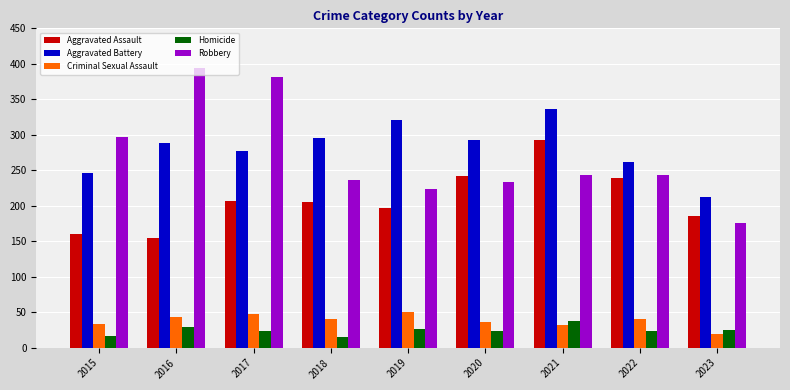

What is the spread (max minus min) of values at 2023?

194